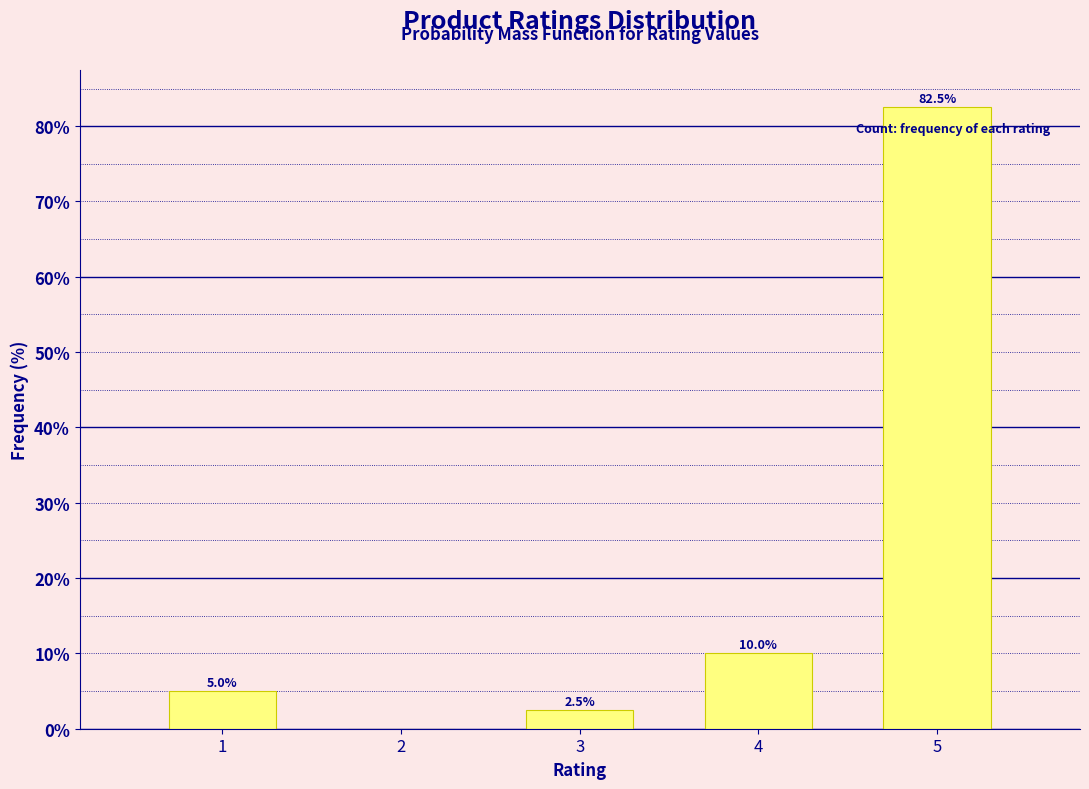

Reading right to left, list all the values displayed in this chart.

5=82.5	4=10.0	3=2.5	2=0.0	1=5.0